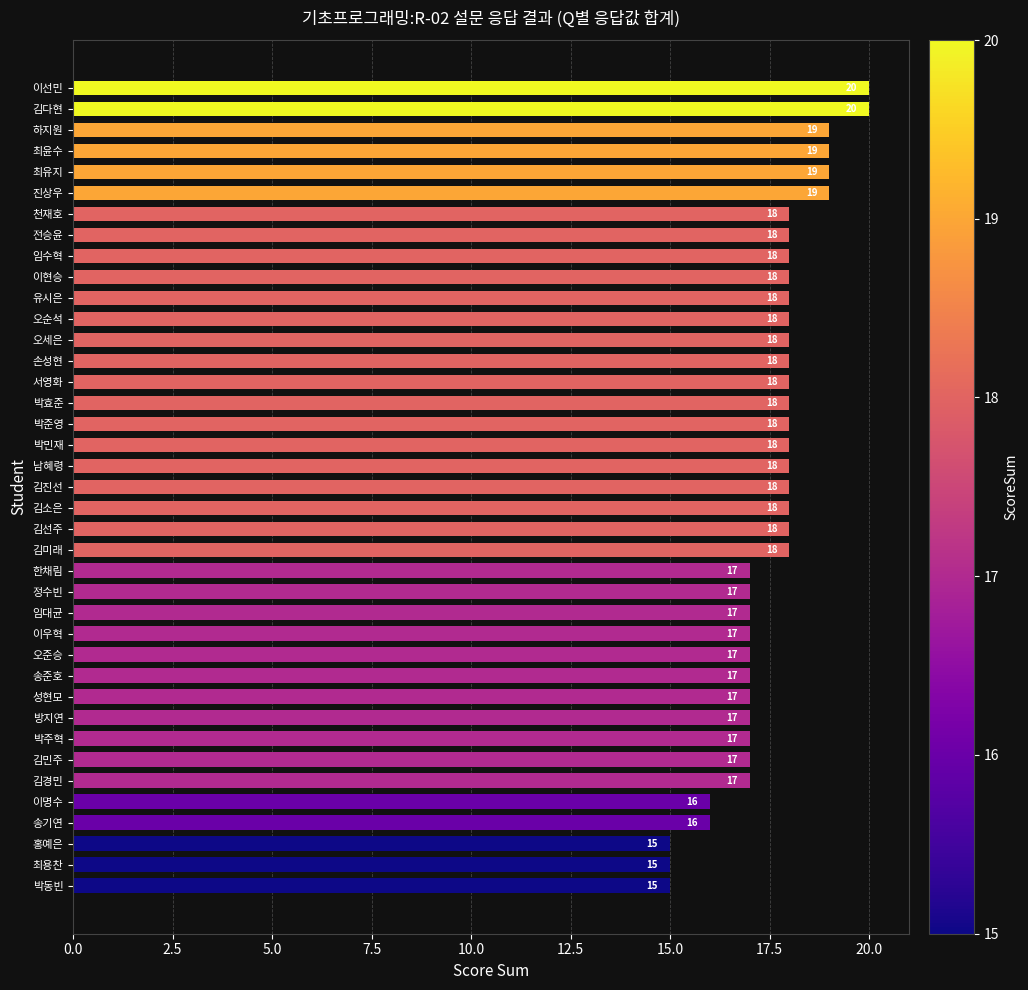

How many bars are there in total?

39